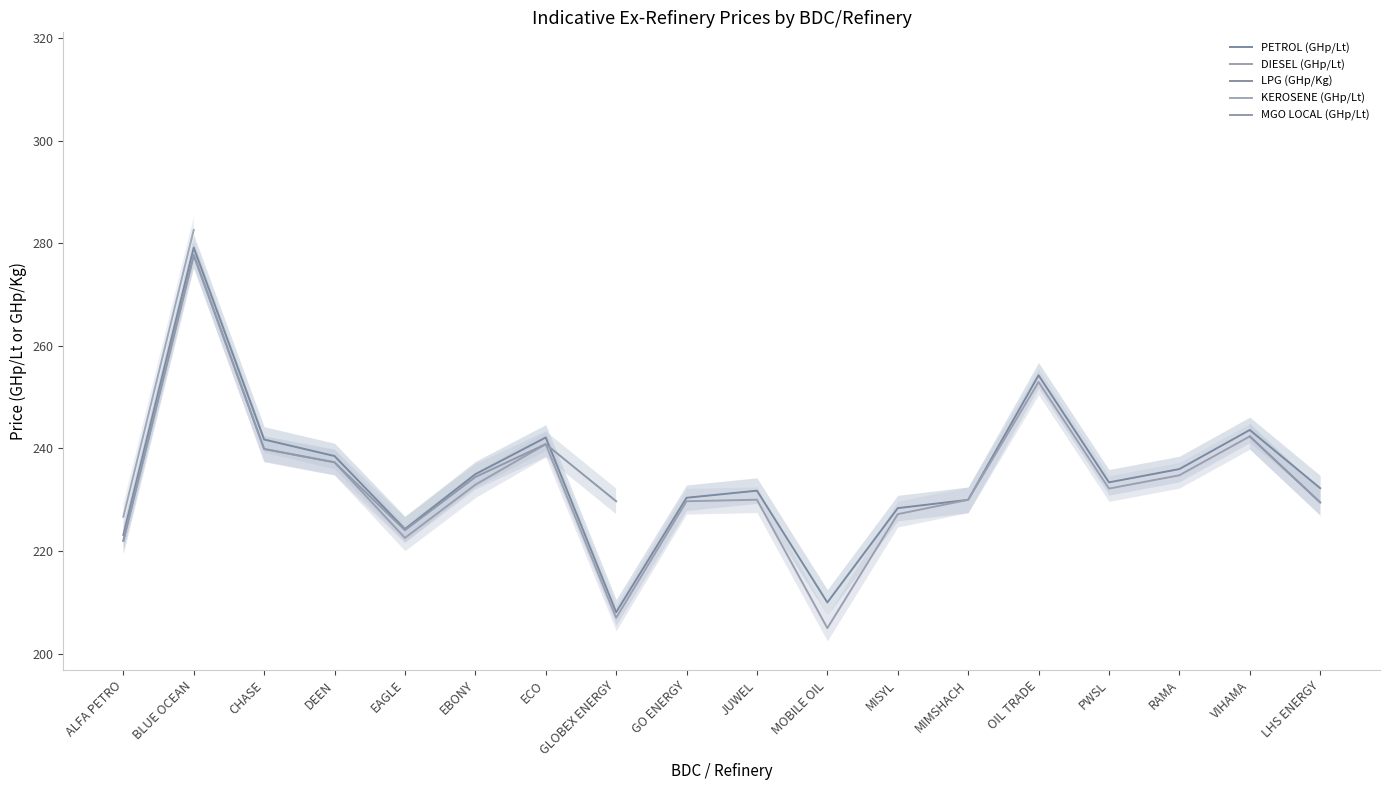

How many times do PETROL (GHp/Lt) and MGO LOCAL (GHp/Lt) cross each other?

1